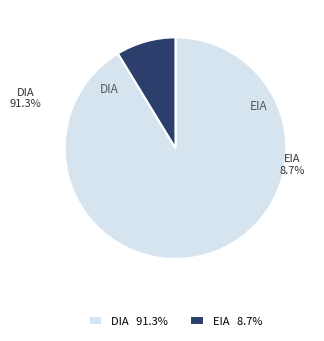

Approximately how many times larger is the value at DIA compared to EIA?

10.5